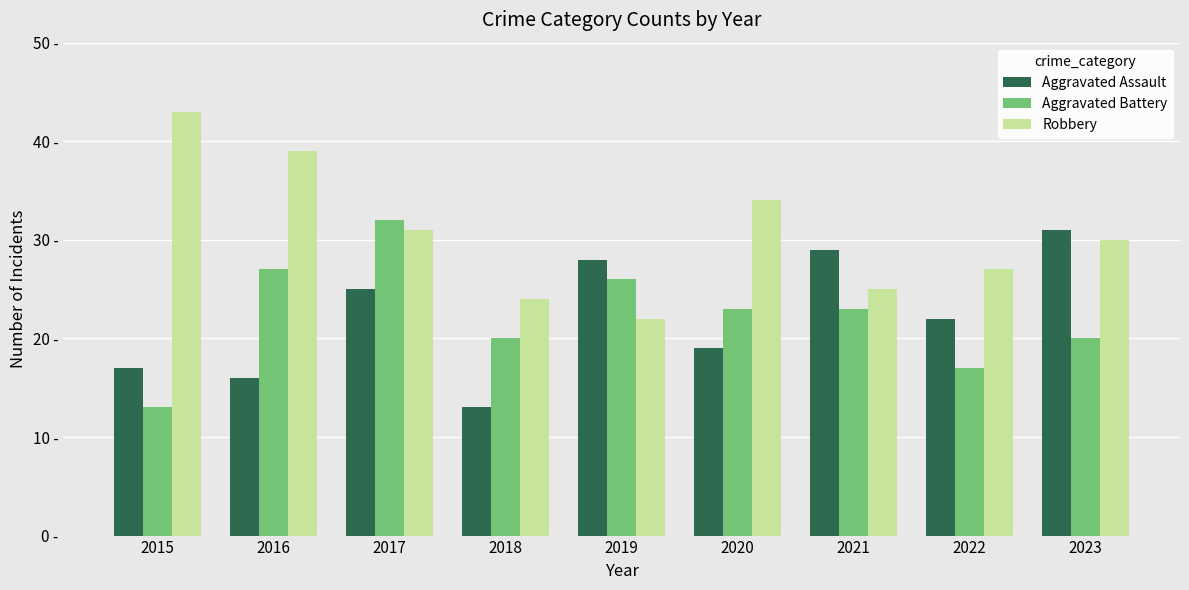

List the series in order of their peak value, highest first.

Robbery, Aggravated Battery, Aggravated Assault